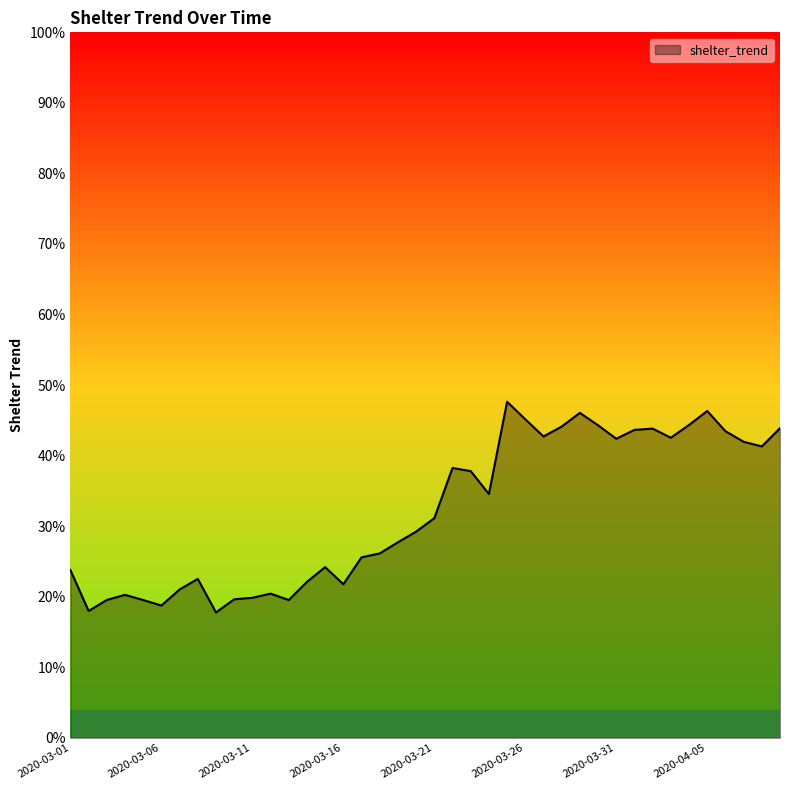

Is this an area chart (filled region under the line)?

Yes